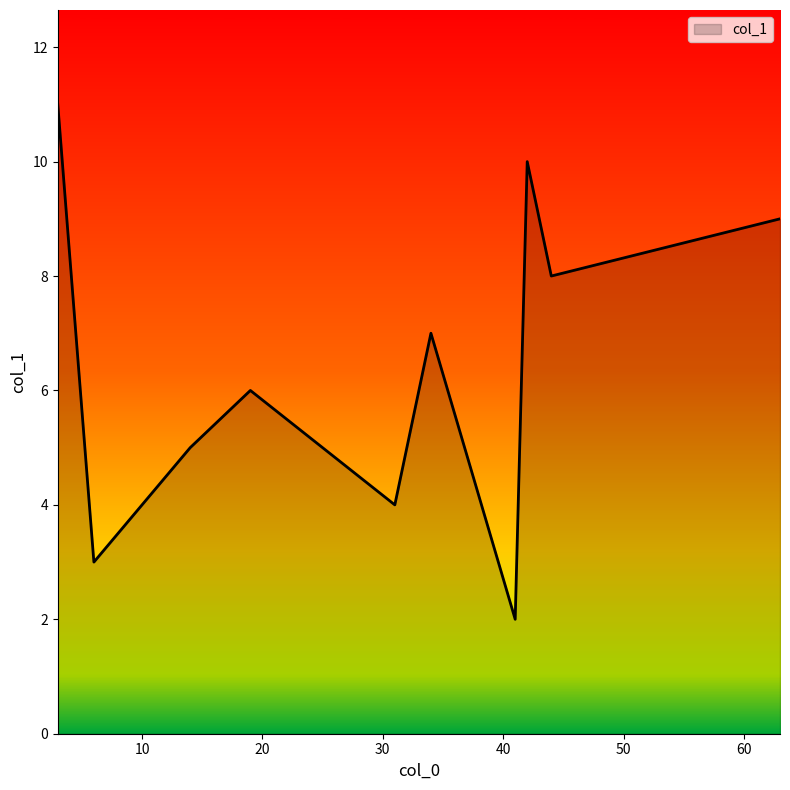

What is the maximum value shown in the chart?

11